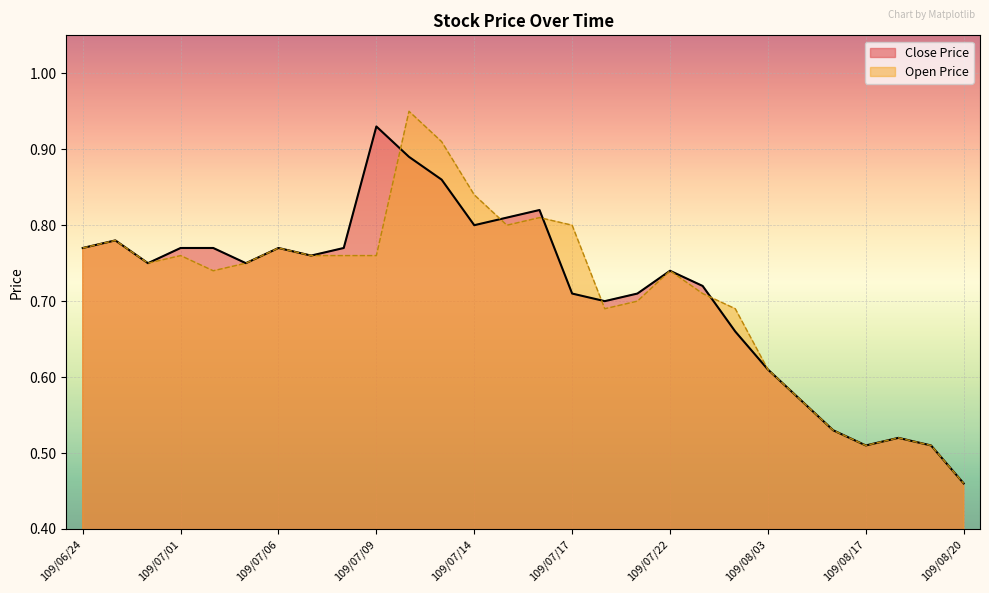

Which series has the largest range (max minus min)?

Open Price